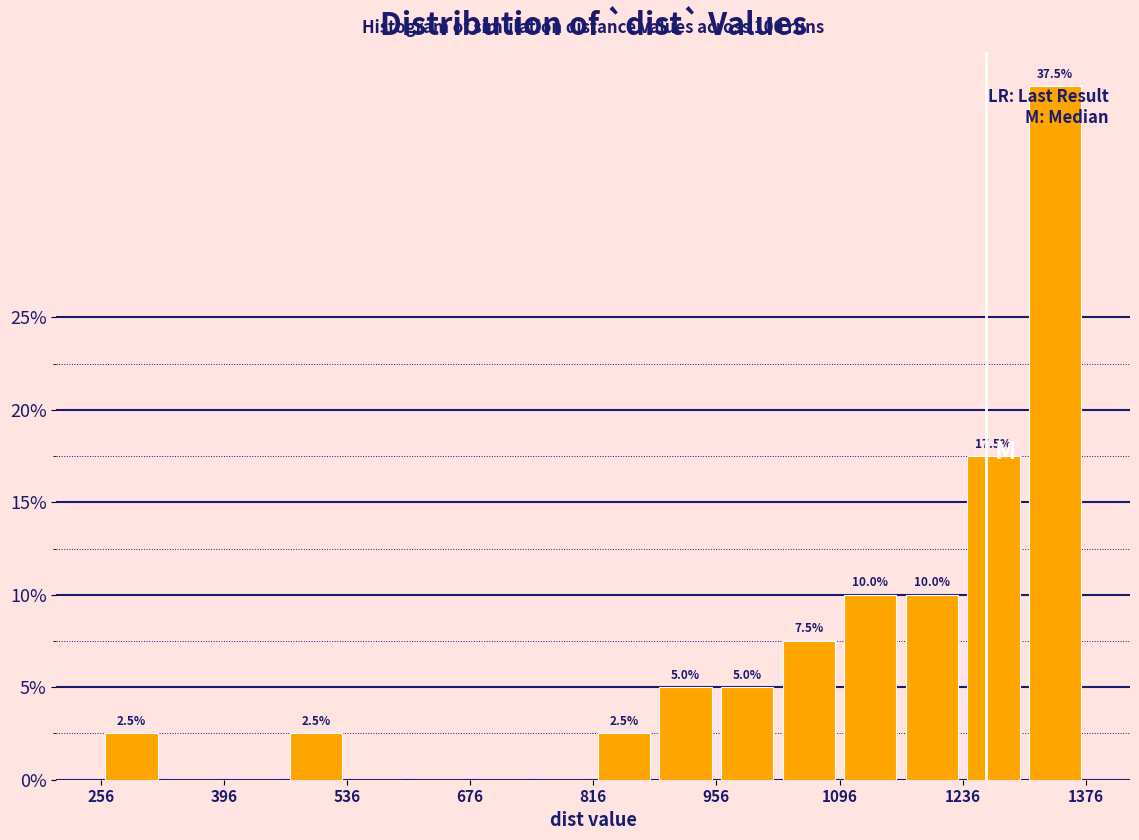

Read against the x-axis, roughly where is the centre of the tallest bar?

1340